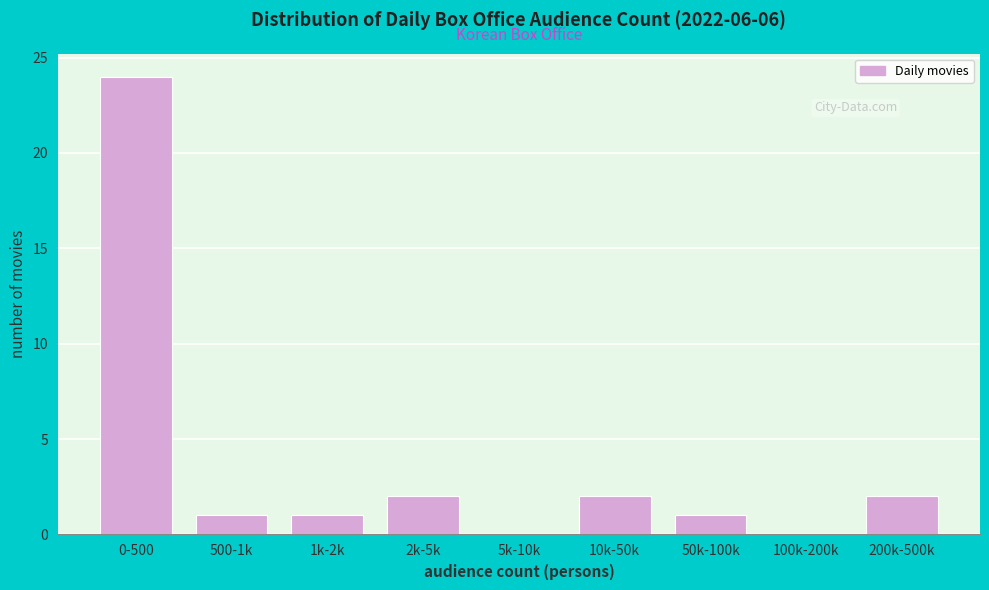

Reading left to right, transcribe all the data shown in this chart.

0-500=24	500-1k=1	1k-2k=1	2k-5k=2	5k-10k=0	10k-50k=2	50k-100k=1	100k-200k=0	200k-500k=2